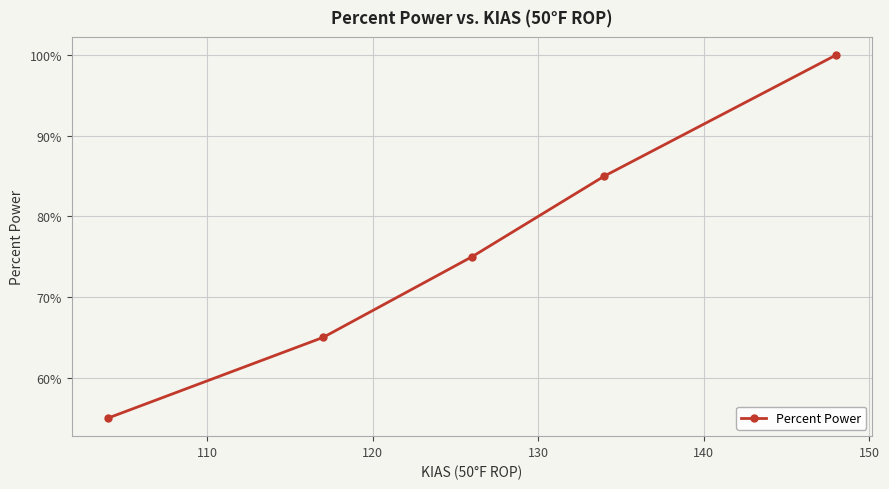

True or false: the data has more than 2 interior local peaks.

False